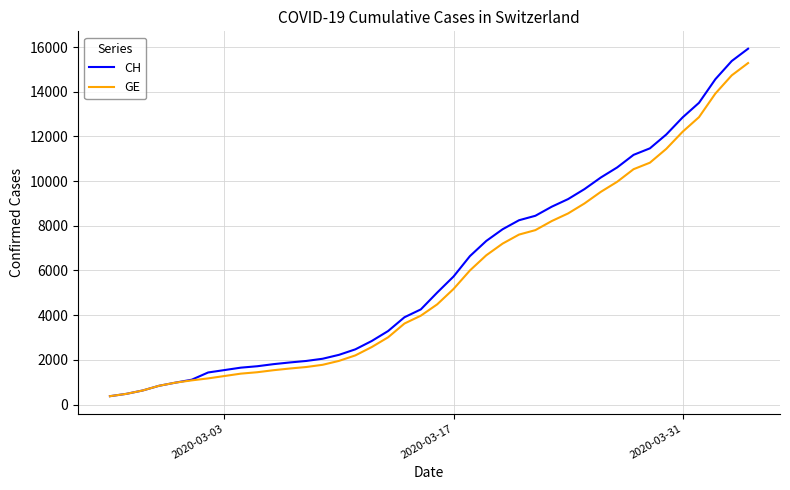

What is the highest value of the GE series?

15284